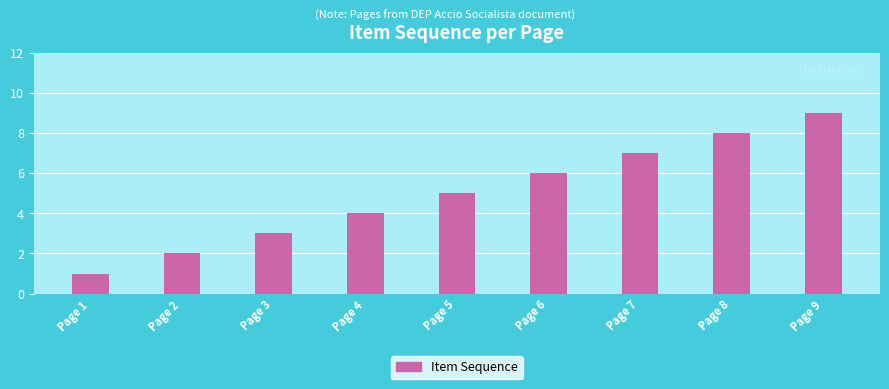

What is the difference between the maximum and minimum values?

8